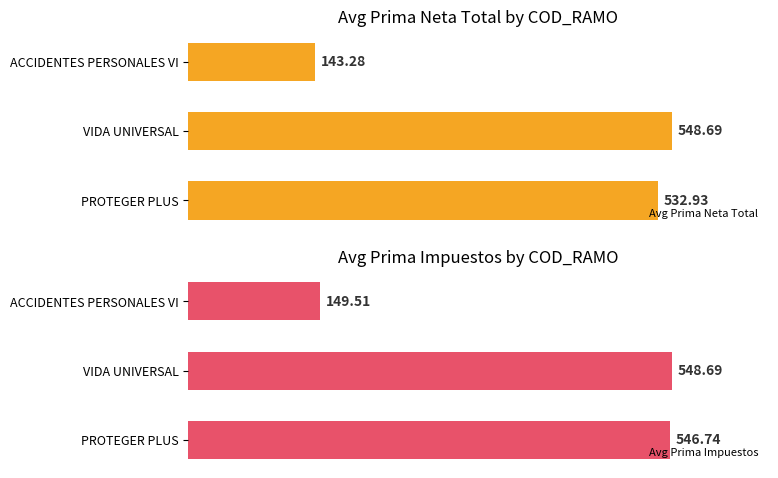

List the labels in order of Avg Prima Neta Total value, smallest first.

ACCIDENTES PERSONALES VI, PROTEGER PLUS, VIDA UNIVERSAL